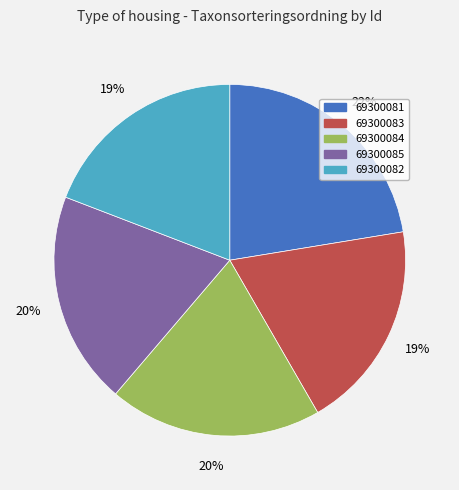

What percentage is the 69300083 slice, to the nearest percent?

19%